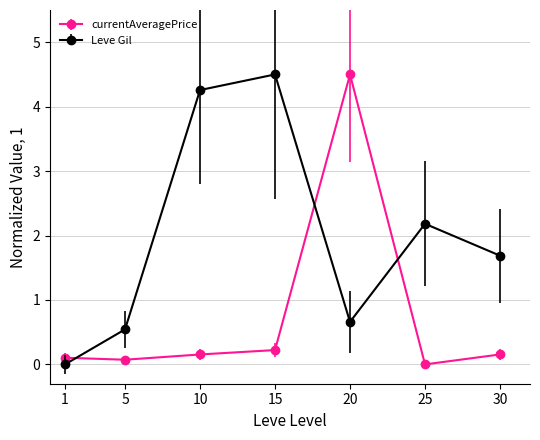

Where do Leve Gil and currentAveragePrice first cross each other?

1 and 5